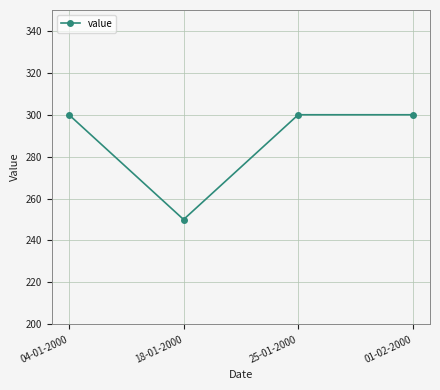

How many lines are shown in the chart?

1